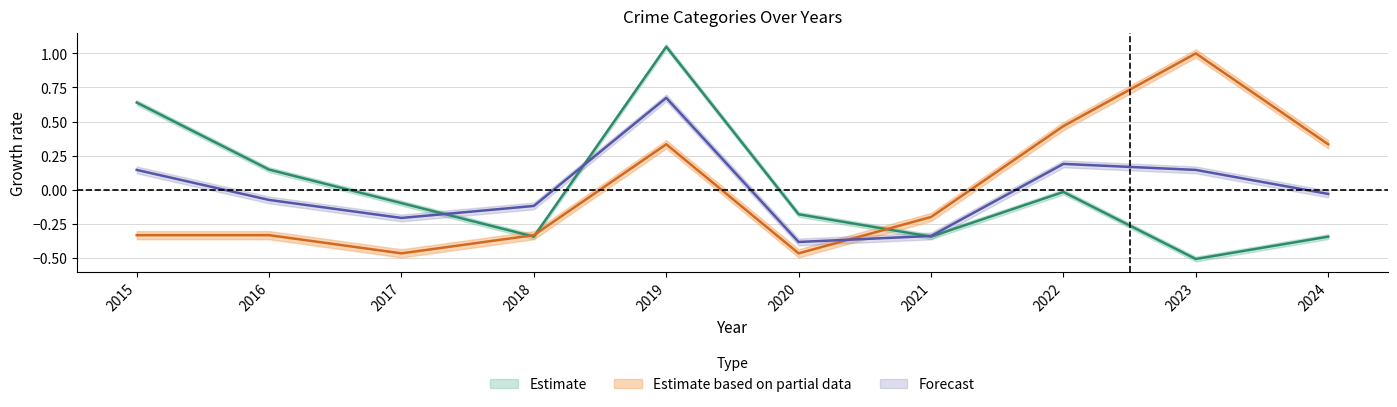

What is the maximum value shown in the chart?

1.0